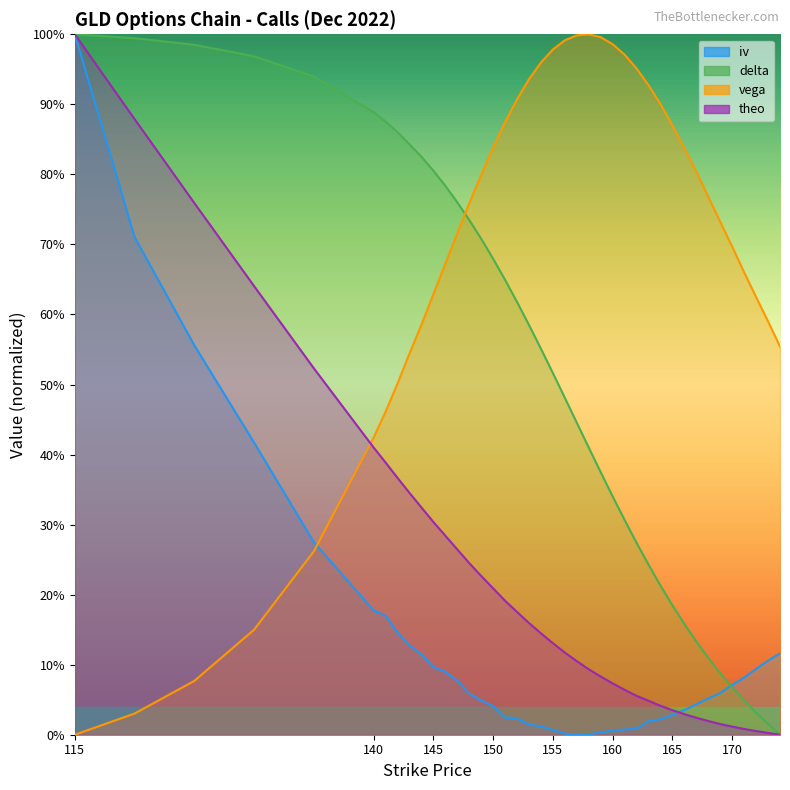

At which category is the sum across all series the highest?

115